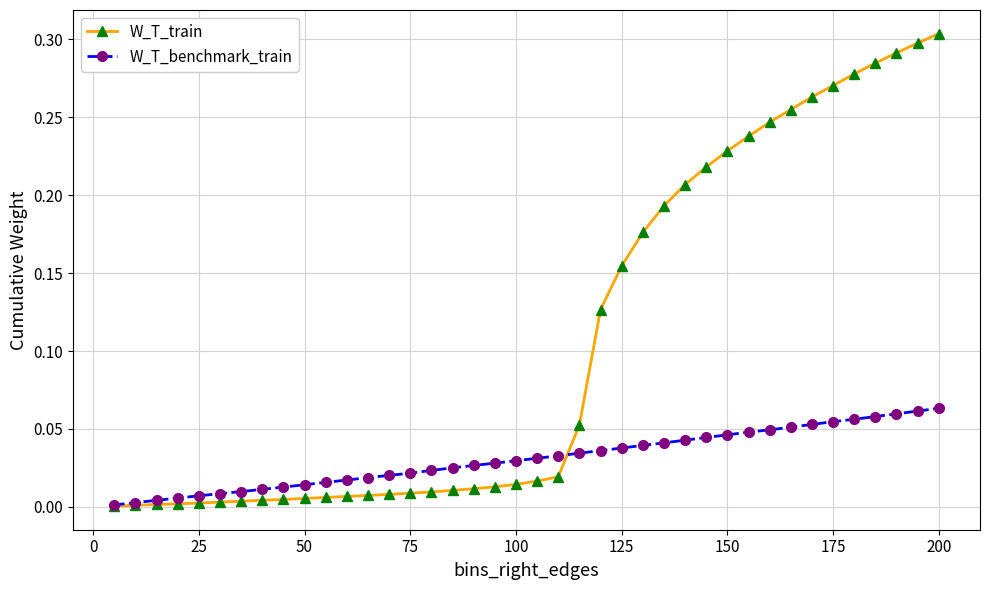

What is the sum of all W_T_train values?

4.2